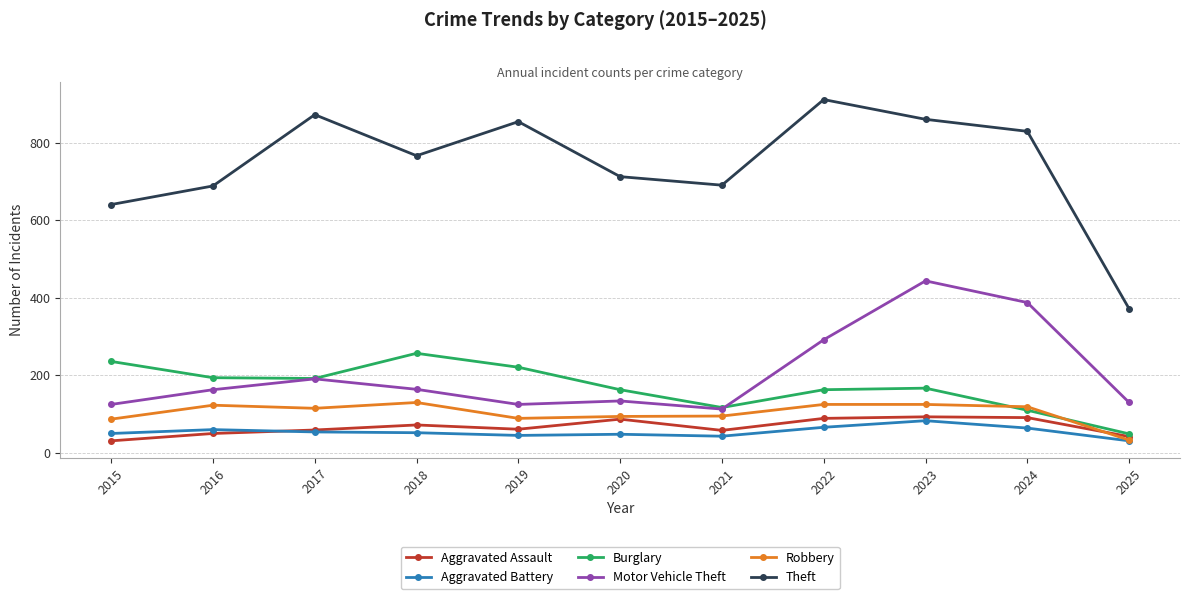

True or false: Motor Vehicle Theft and Aggravated Assault intersect in this chart.

False